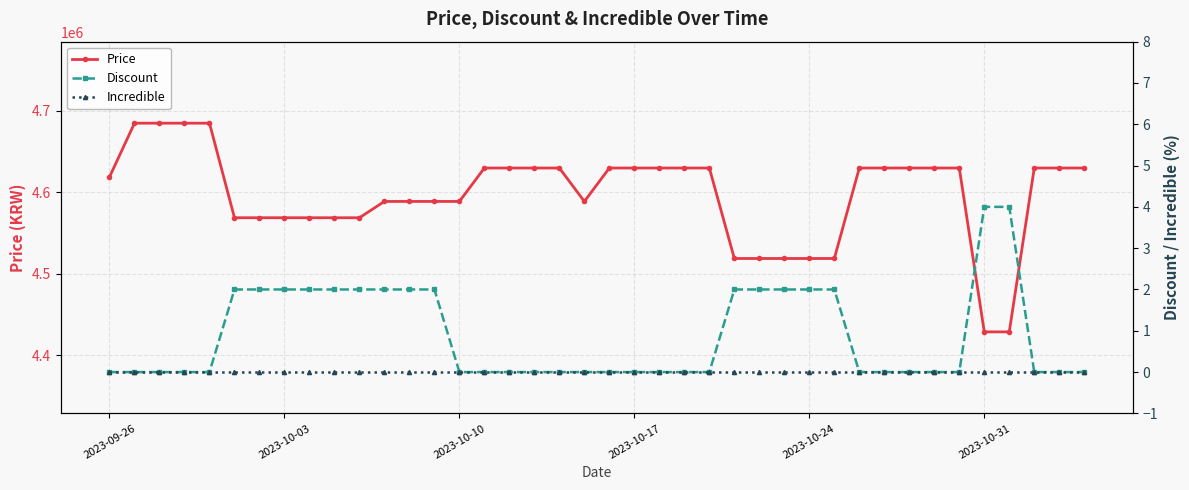

What is the maximum value for Price?

4685000